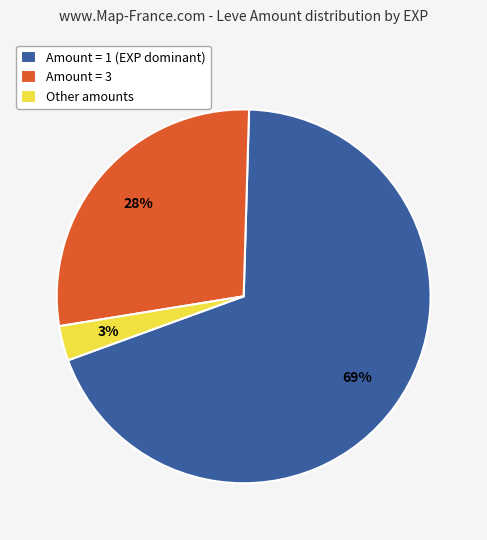

True or false: Amount = 3 accounts for 28% of the total.

True